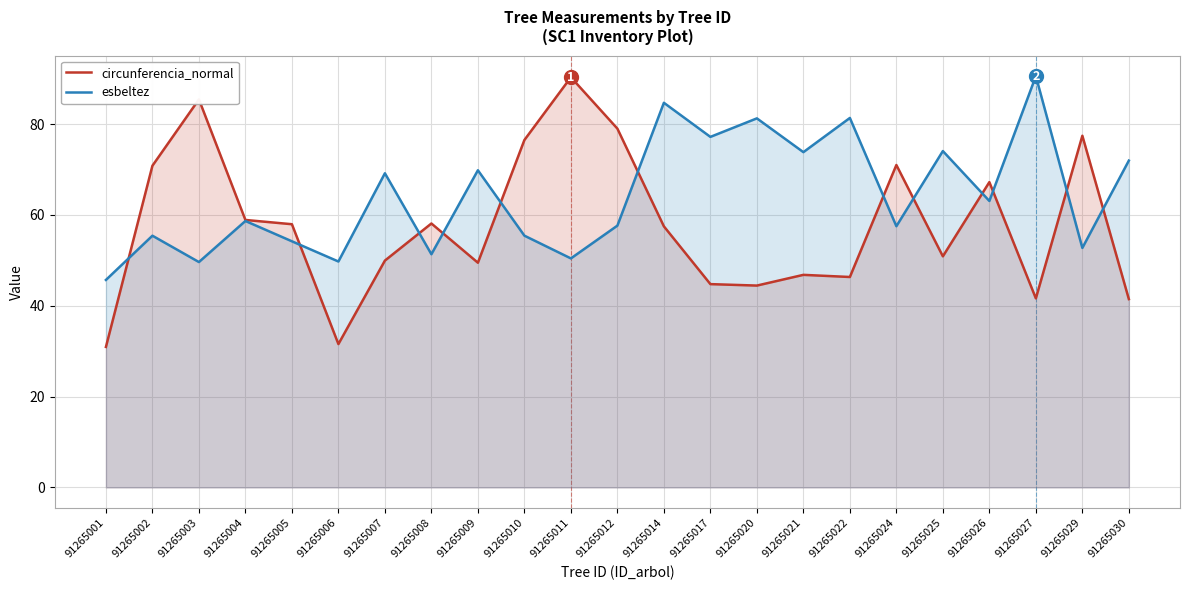

How many interior local valleys does the circunferencia_normal series have?

6